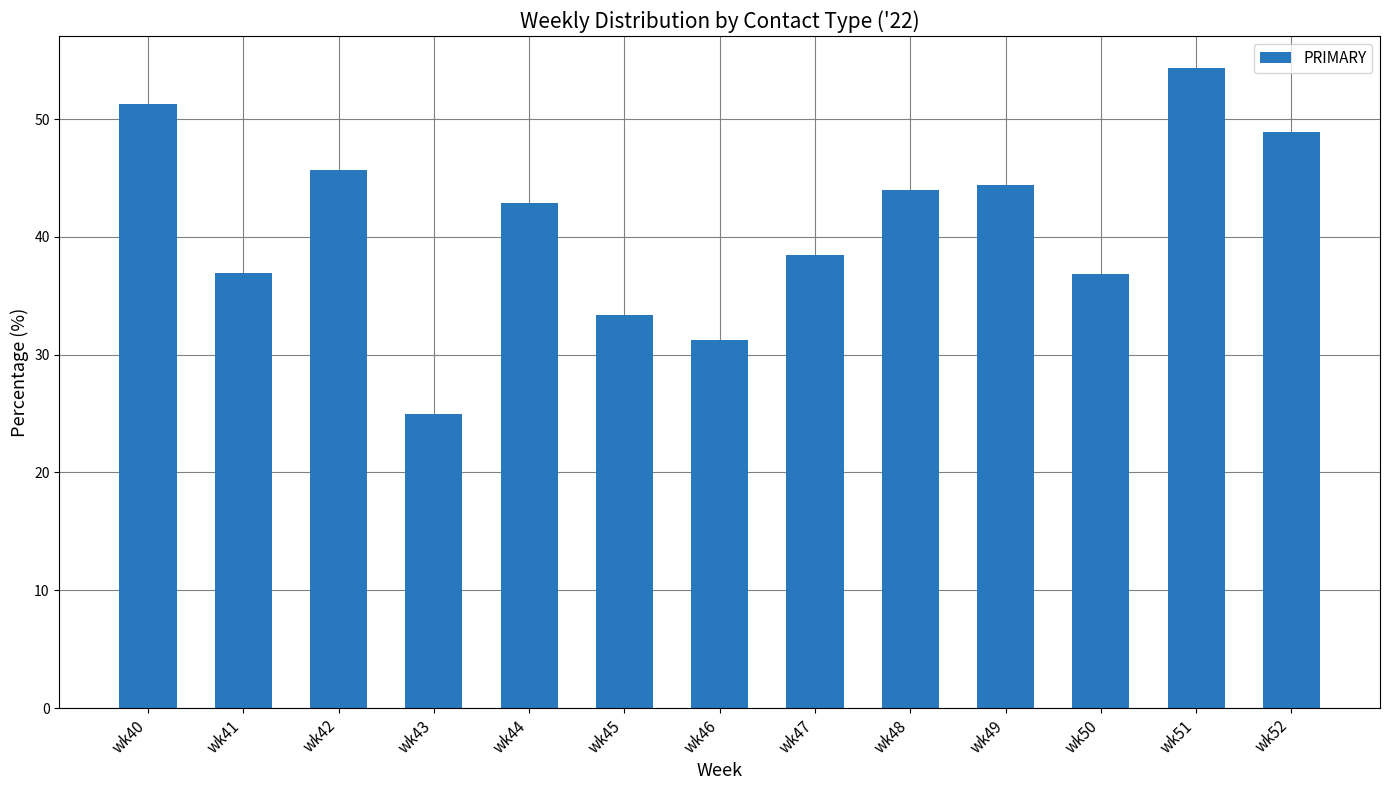

What is the value of the 4th bar from the left?

25.0